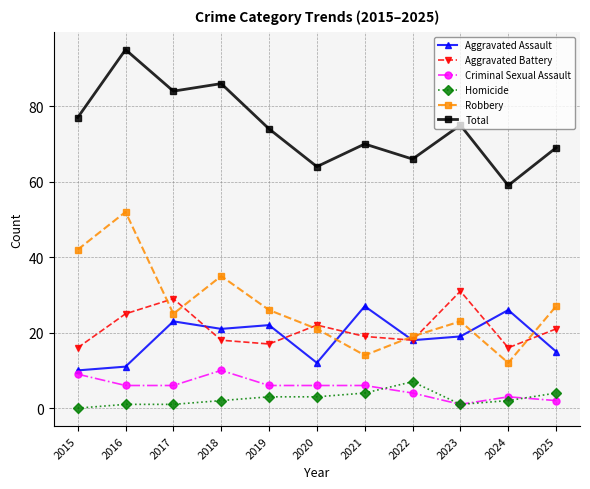

How many interior local valleys does the Total series have?

4